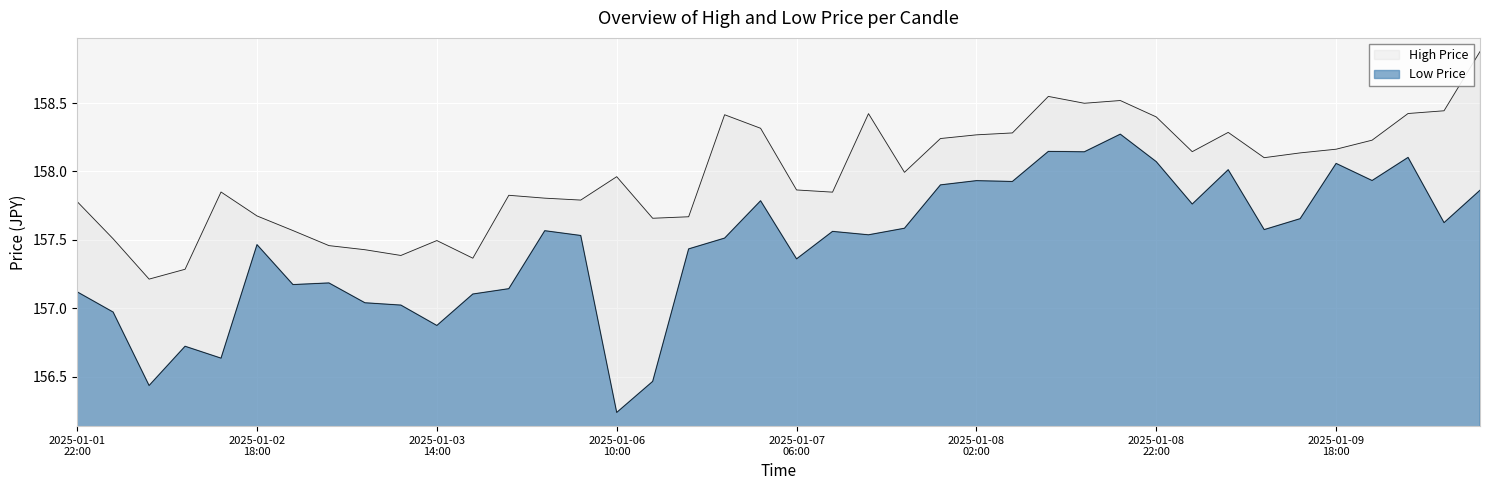

How many lines are shown in the chart?

2